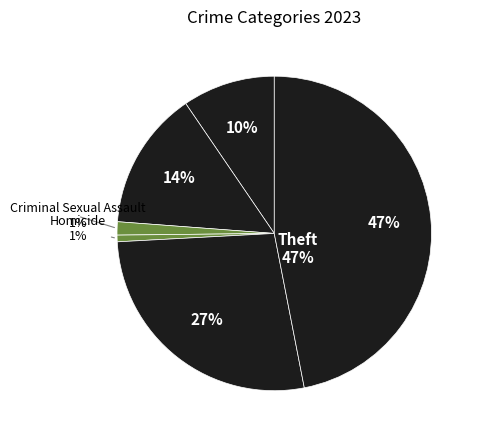

To the nearest percent, what is the average slice percentage?

17%